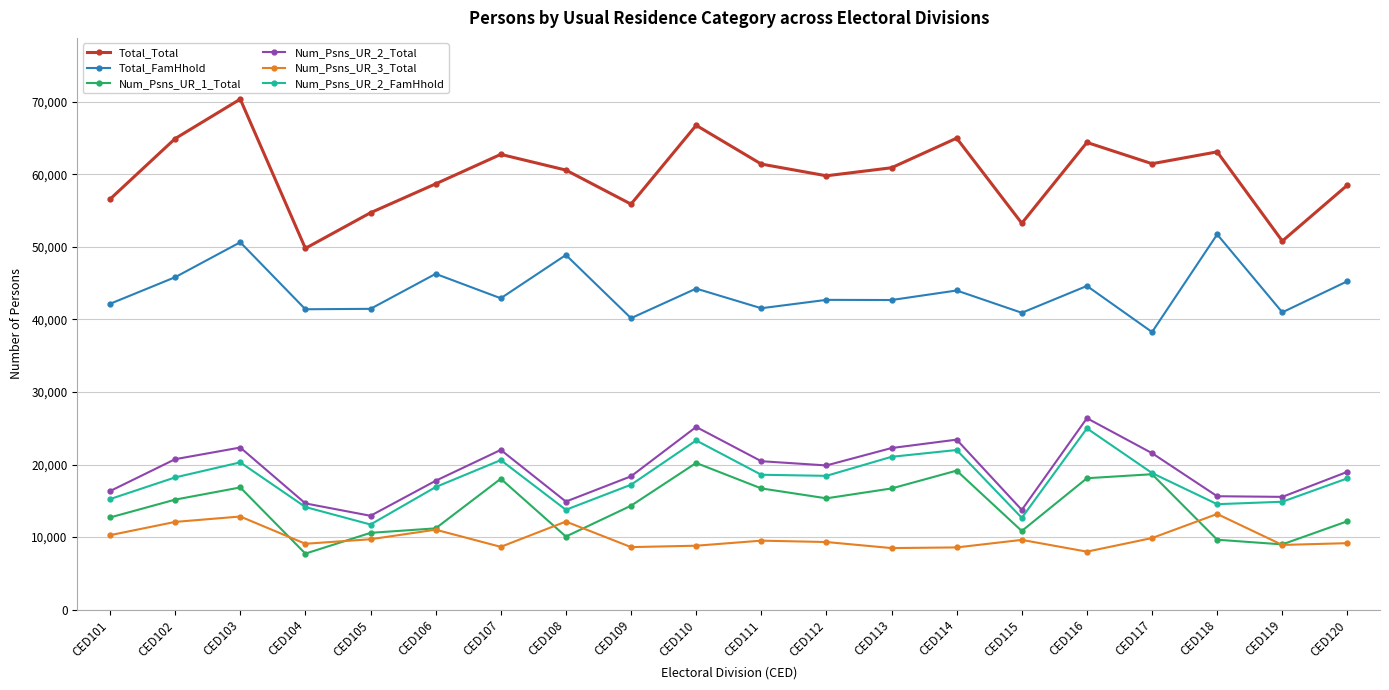

Does the chart display data point markers on the line(s)?

Yes